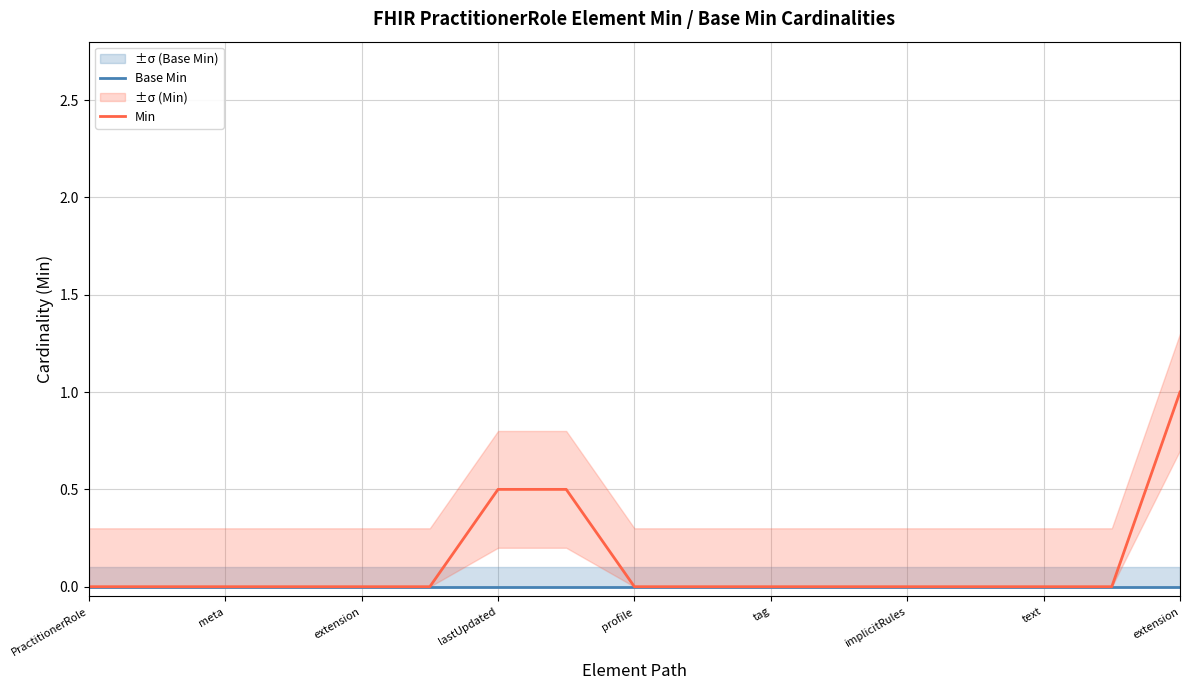

How many positive values does the Min series have?

3